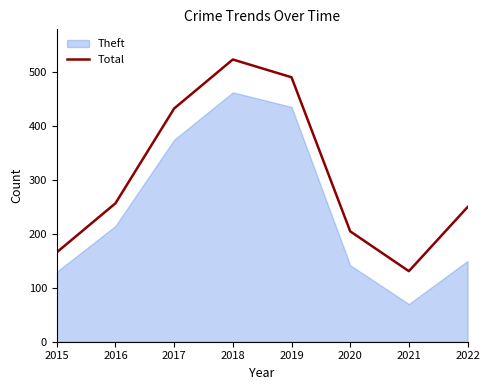

Reading left to right, what are all the values shown in this chart?

2015=166	2016=257	2017=433	2018=524	2019=491	2020=205	2021=131	2022=250